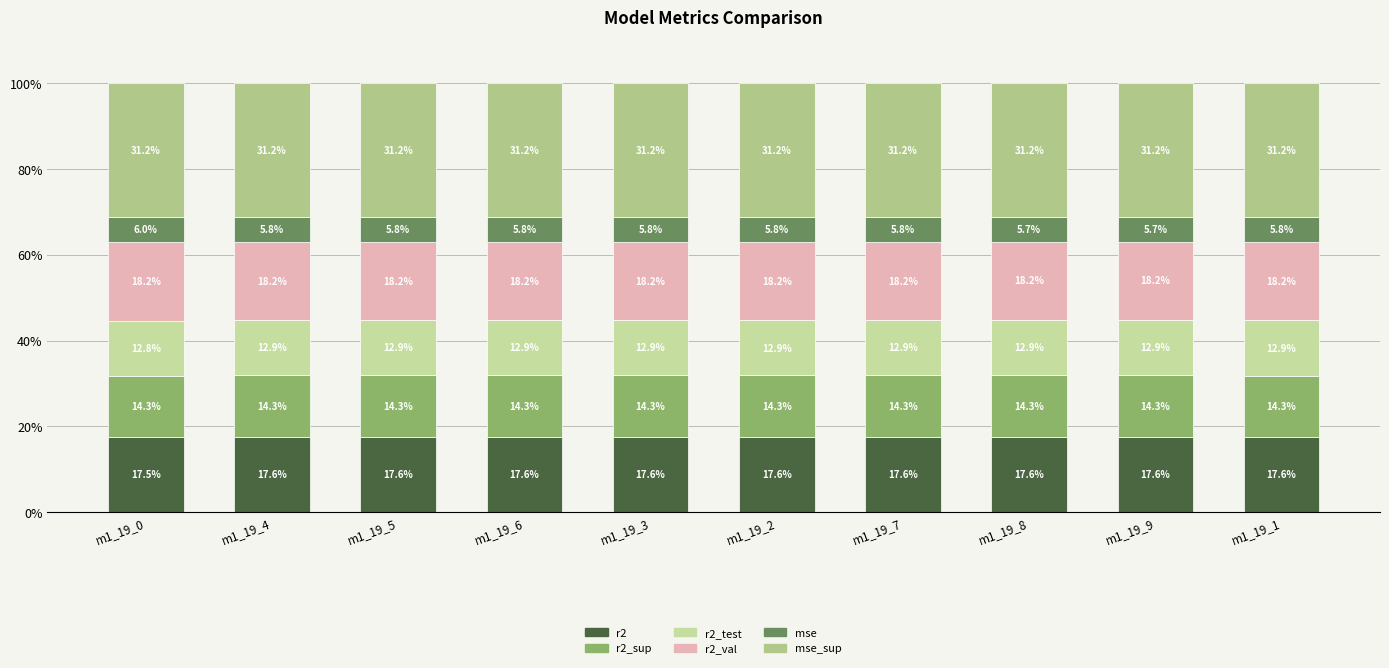

What is the label of the 7th bar from the right?

m1_19_6